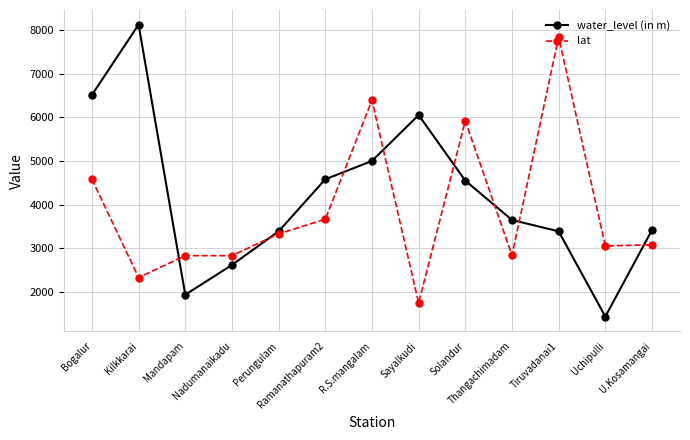

Does the chart have visible grid lines?

Yes